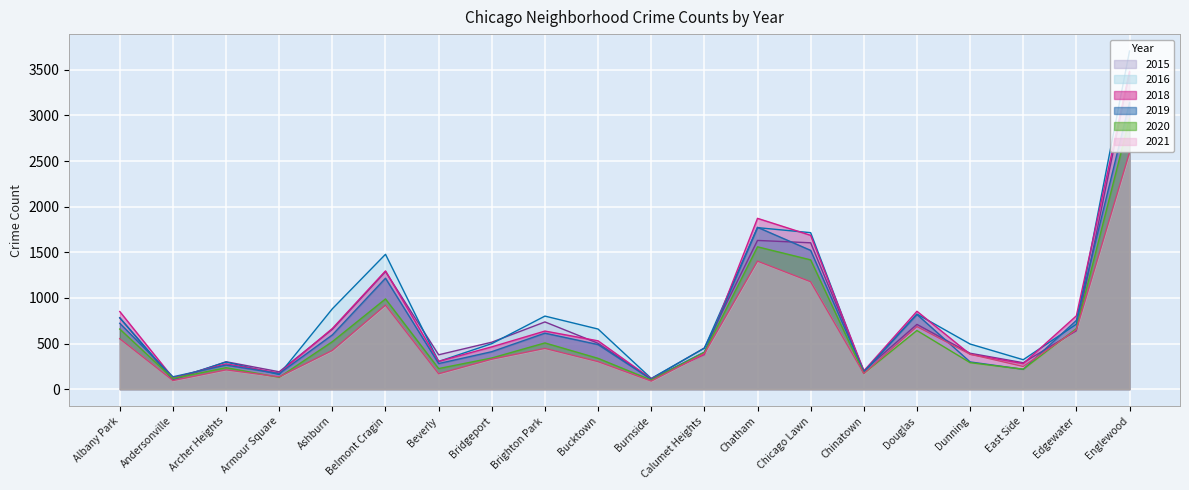

Is it true that 2021 equals 2594 at Englewood?

True